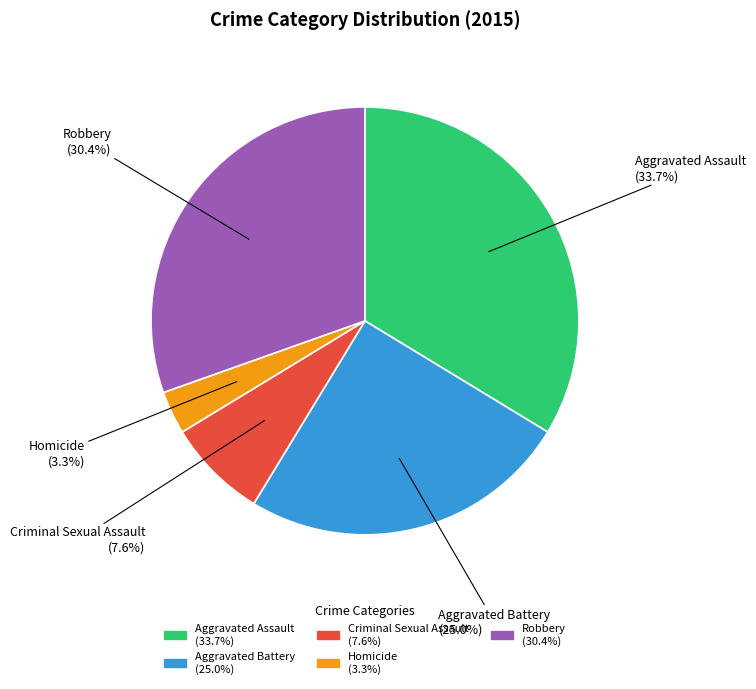

The Aggravated Battery slice represents 10% of the pie. True or false?

False